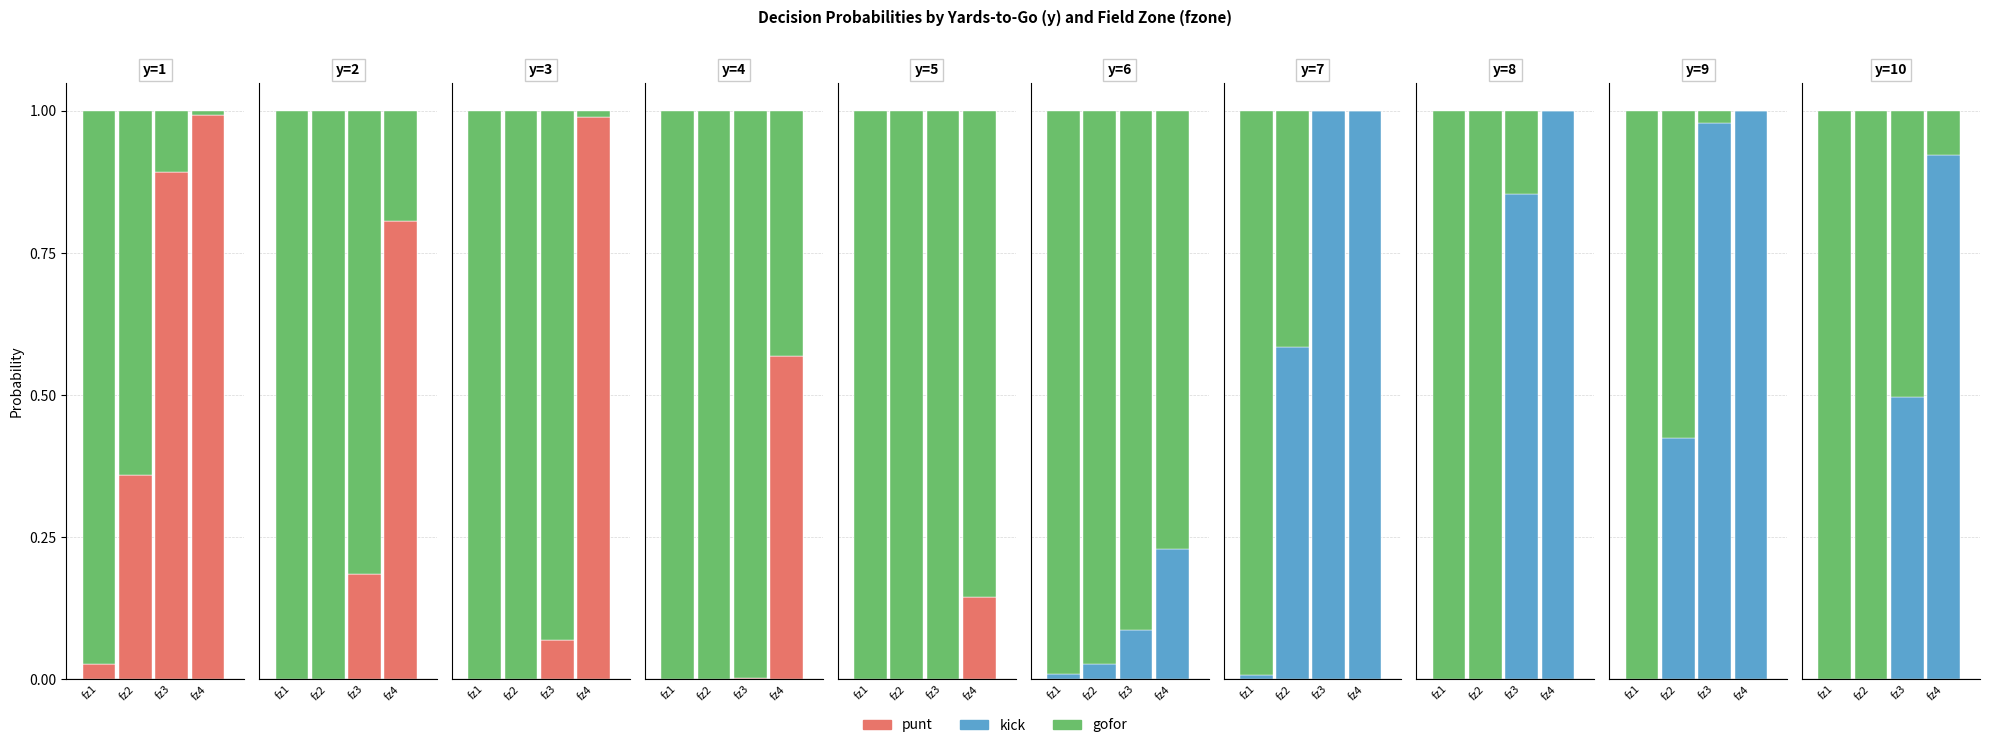

Reading left to right, what are all the values shown in this chart?

punt: 0=0.0	1=0.4	2=0.9	3=1.0	4=0.0	5=0.0	6=0.2	7=0.8	8=0.0	9=0.0	10=0.1	11=1.0	12=0.0	13=0.0	14=0.0	15=0.6	16=0.0	17=0.0	18=0.0	19=0.1	20=0.0	21=0.0	22=0.0	23=0.0	24=0.0	25=0.0	26=0.0	27=0.0	28=0.0	29=0.0	30=0.0	31=0.0	32=0.0	33=0.0	34=0.0	35=0.0	36=0.0	37=0.0	38=0.0	39=0.0
kick: 0=0.0	1=0.0	2=0.0	3=0.0	4=0.0	5=0.0	6=0.0	7=0.0	8=0.0	9=0.0	10=0.0	11=0.0	12=0.0	13=0.0	14=0.0	15=0.0	16=0.0	17=0.0	18=0.0	19=0.0	20=0.0	21=0.0	22=0.1	23=0.2	24=0.0	25=0.6	26=1.0	27=1.0	28=0.0	29=0.0	30=0.9	31=1.0	32=0.0	33=0.4	34=1.0	35=1.0	36=0.0	37=0.0	38=0.5	39=0.9
gofor: 0=1.0	1=0.6	2=0.1	3=0.0	4=1.0	5=1.0	6=0.8	7=0.2	8=1.0	9=1.0	10=0.9	11=0.0	12=1.0	13=1.0	14=1.0	15=0.4	16=1.0	17=1.0	18=1.0	19=0.9	20=1.0	21=1.0	22=0.9	23=0.8	24=1.0	25=0.4	26=0.0	27=0.0	28=1.0	29=1.0	30=0.1	31=0.0	32=1.0	33=0.6	34=0.0	35=0.0	36=1.0	37=1.0	38=0.5	39=0.1